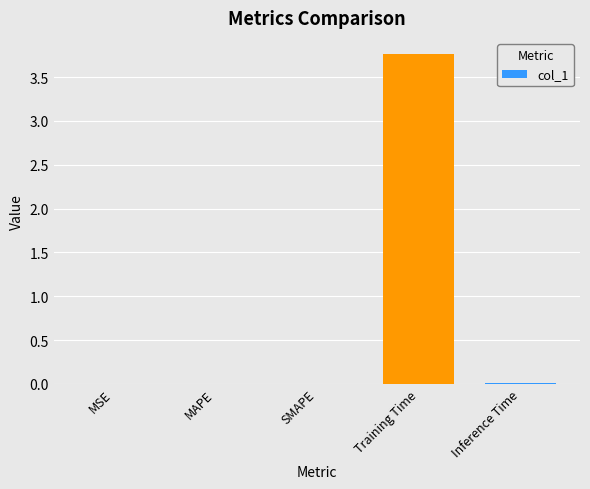

Is it true that the value at Training Time is 2.2?

False